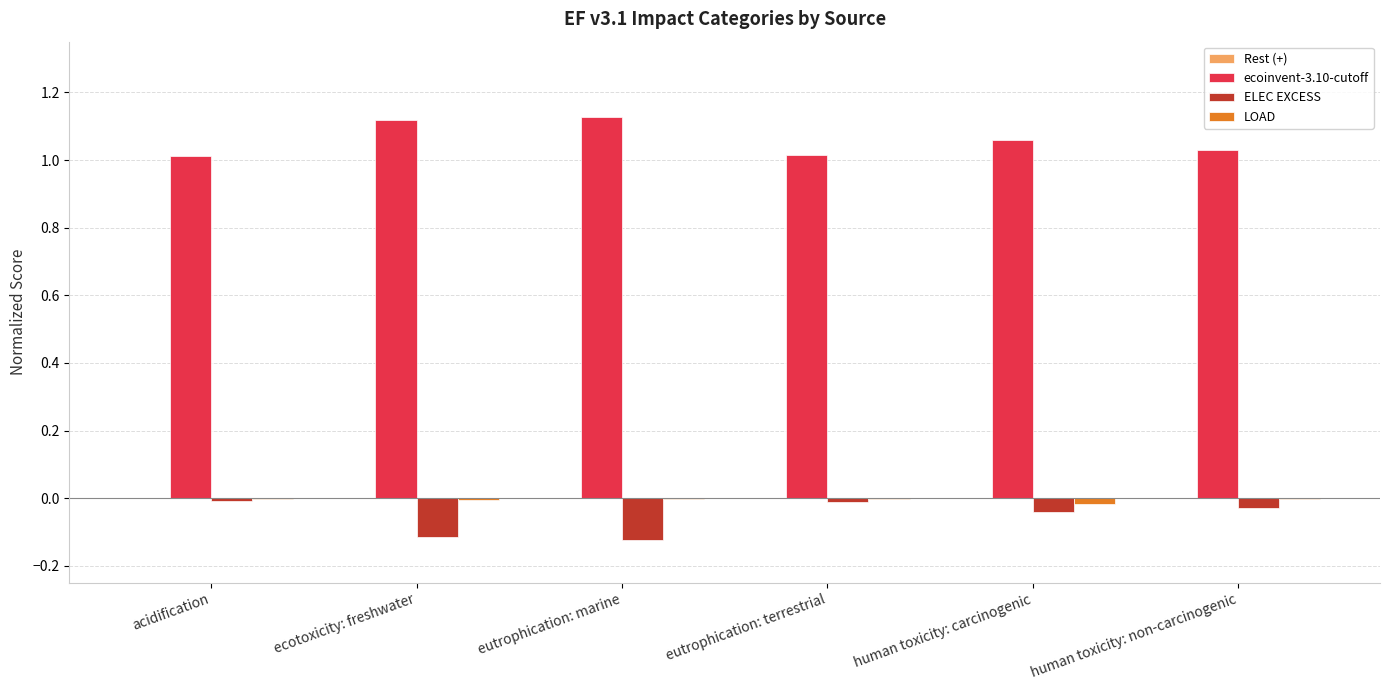

The value of ecoinvent-3.10-cutoff at human toxicity: carcinogenic is 0.4. True or false?

False